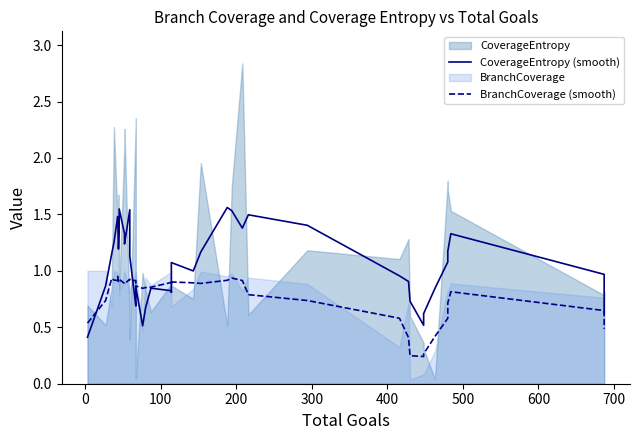

How many interior local peaks does the CoverageEntropy (smooth) series have?

9